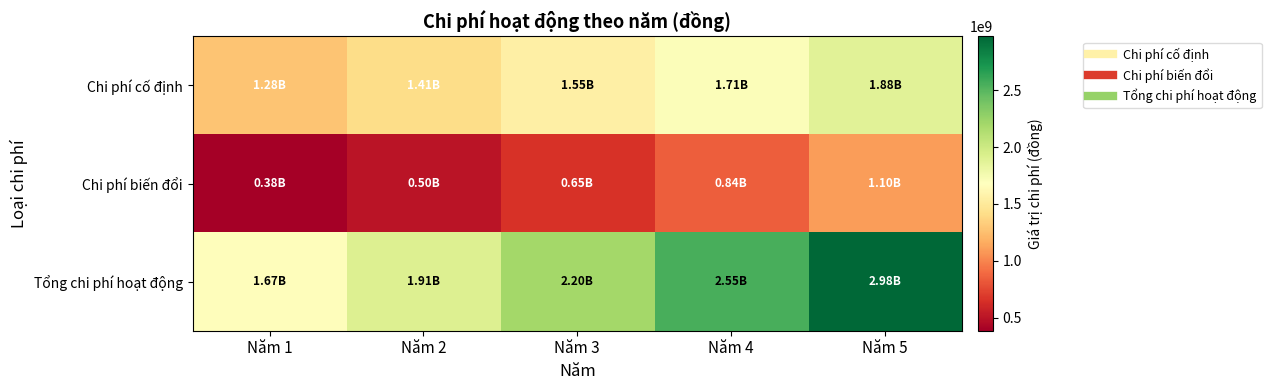

Reading left to right, transcribe all the data shown in this chart.

Chi phí cố định: Năm 1=1284000000	Năm 2=1412400000	Năm 3=1553640000	Năm 4=1709004000	Năm 5=1879904400
Chi phí biến đổi: Năm 1=384000000	Năm 2=499200000	Năm 3=648960000	Năm 4=843648000	Năm 5=1096742400
Tổng chi phí hoạt động: Năm 1=1668000000	Năm 2=1911600000	Năm 3=2202600000	Năm 4=2552652000	Năm 5=2976646800